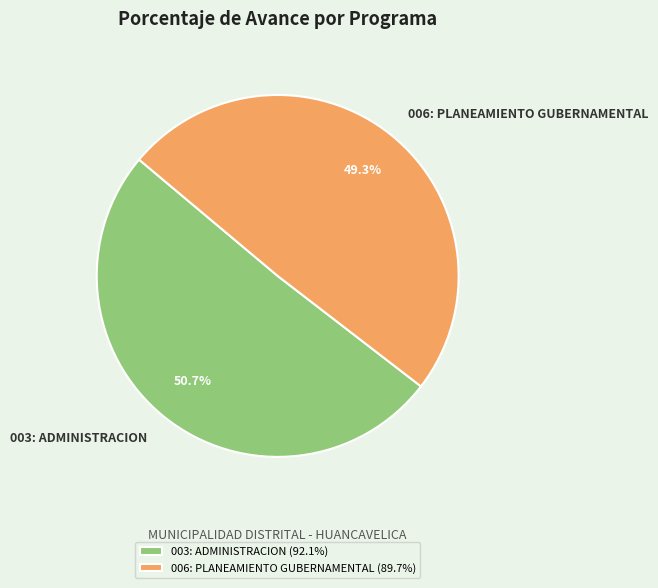

To the nearest percent, what portion does 006: PLANEAMIENTO GUBERNAMENTAL represent?

49%